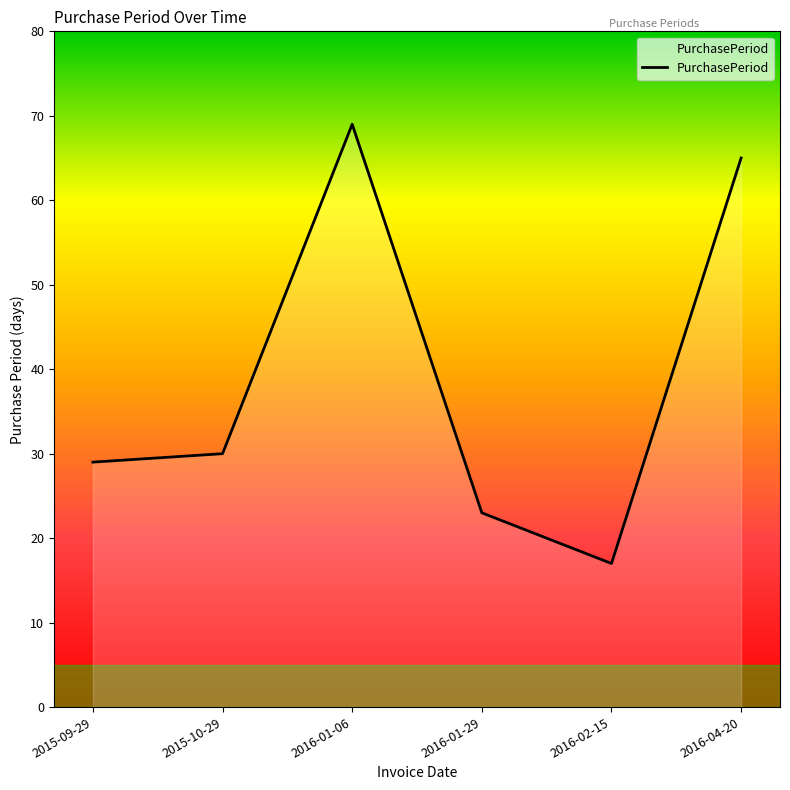

Does the chart display data point markers on the line(s)?

No